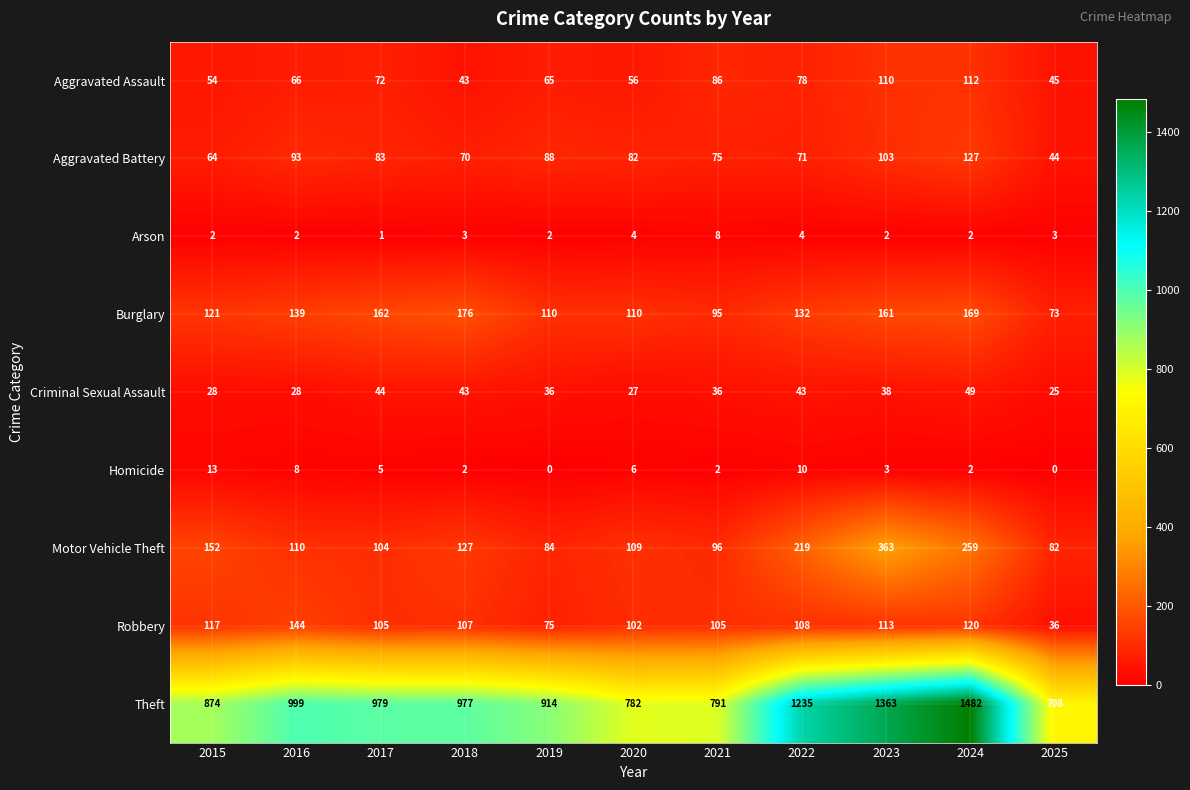

What is the spread (max minus min) of values at 2019?

914